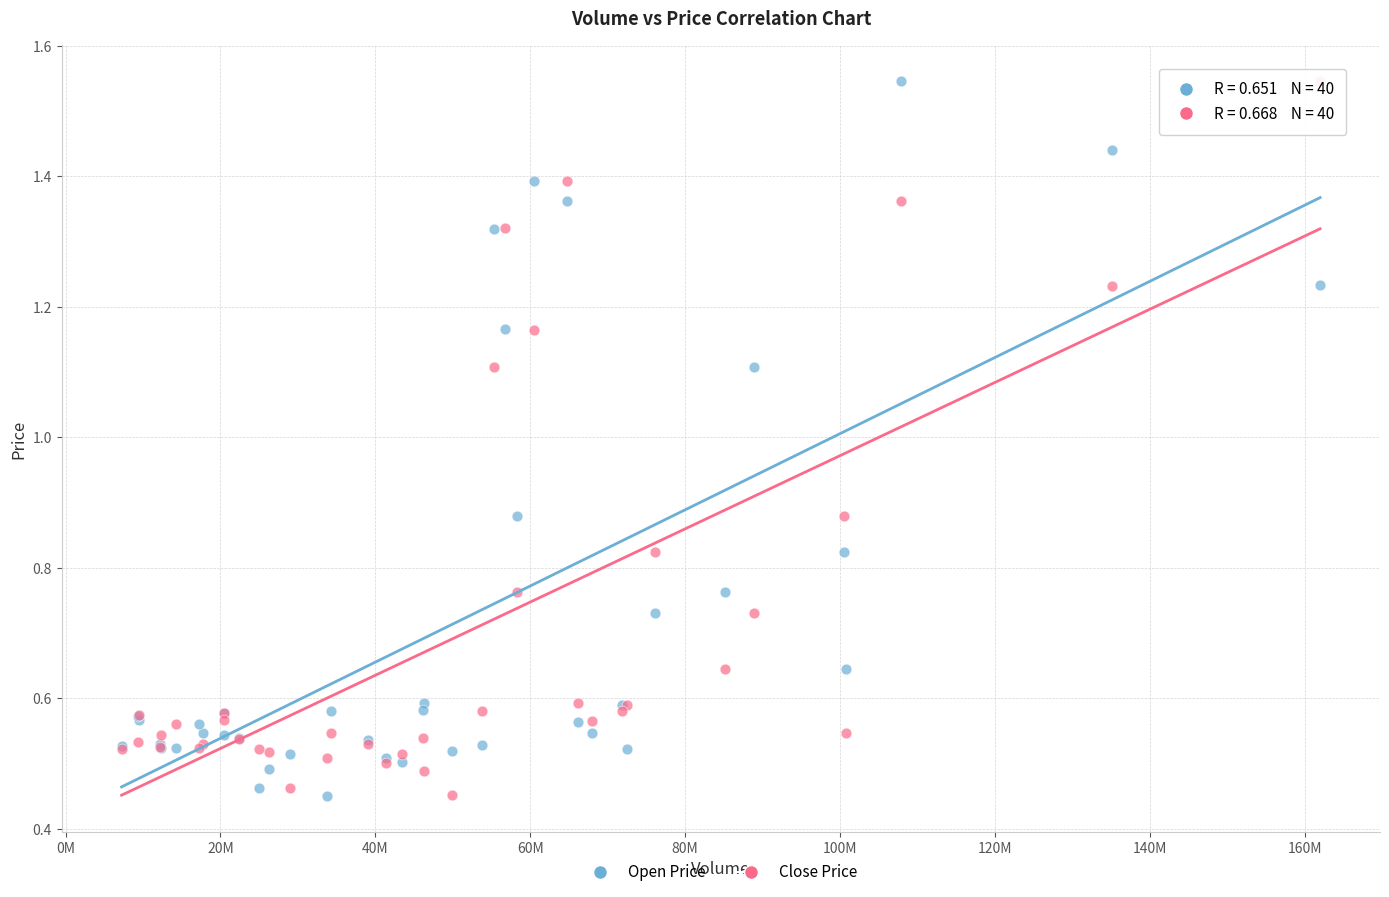

What are all the series names shown in the legend?

Open Price, Close Price